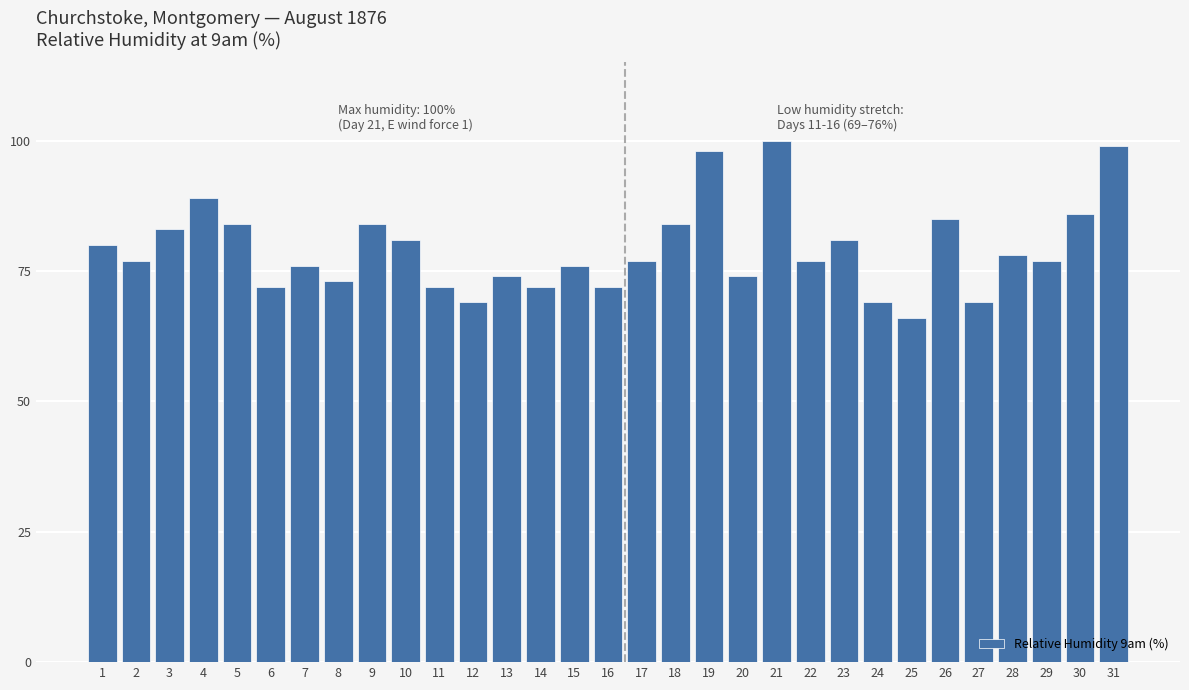

True or false: the data shows 84 at 5.

True